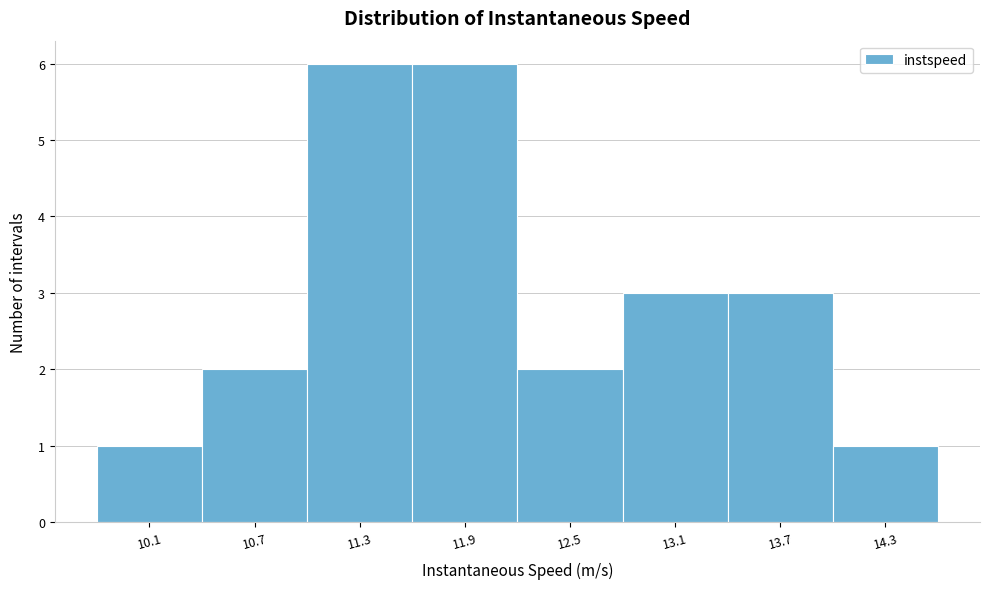

Reading left to right, transcribe all the data shown in this chart.

10.1=1	10.7=2	11.3=6	11.9=6	12.5=2	13.1=3	13.7=3	14.3=1